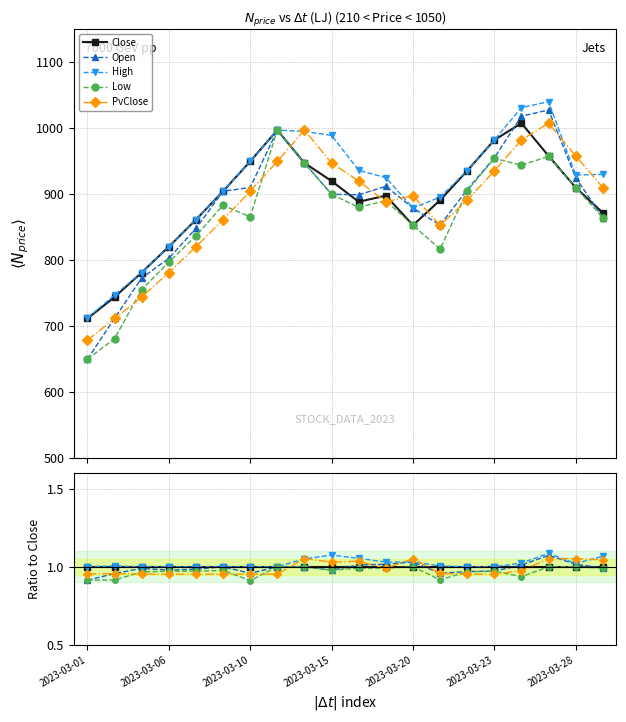

Which series ends up on top after the final intersection of PvClose and High?

High